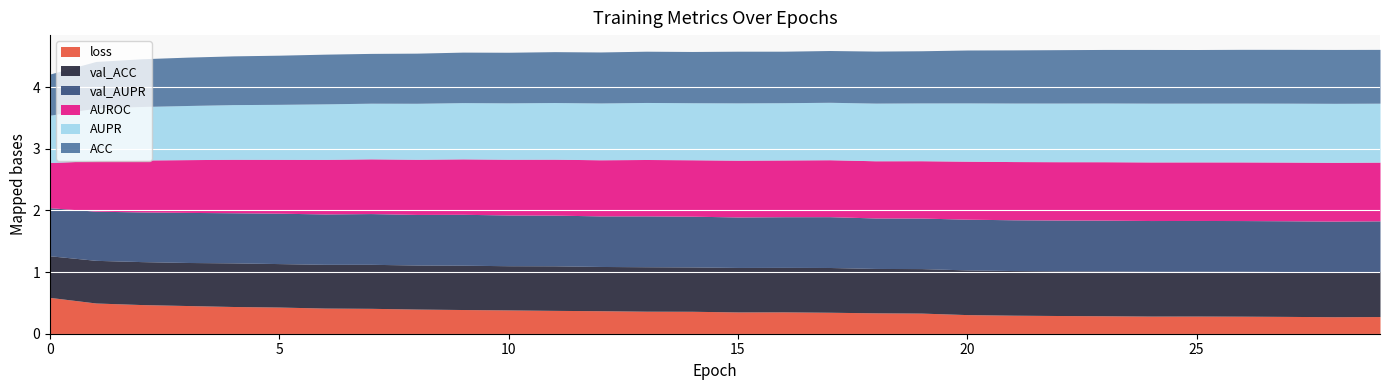

True or false: loss and ACC cross at least once.

False